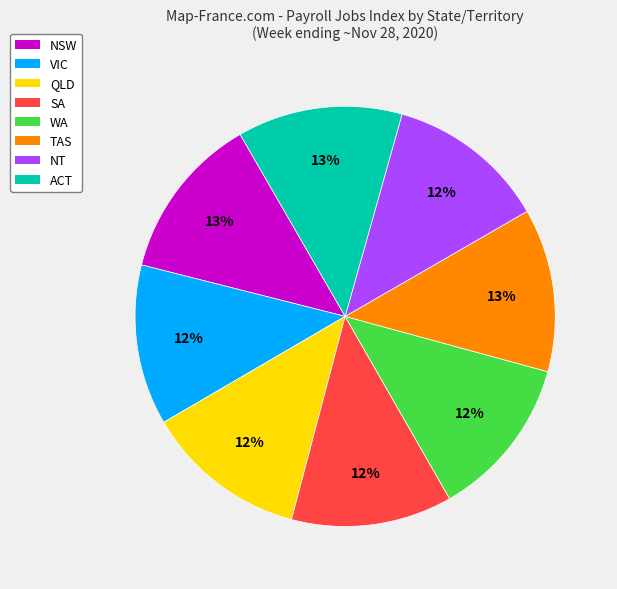

Count the number of slices in the pie.

8